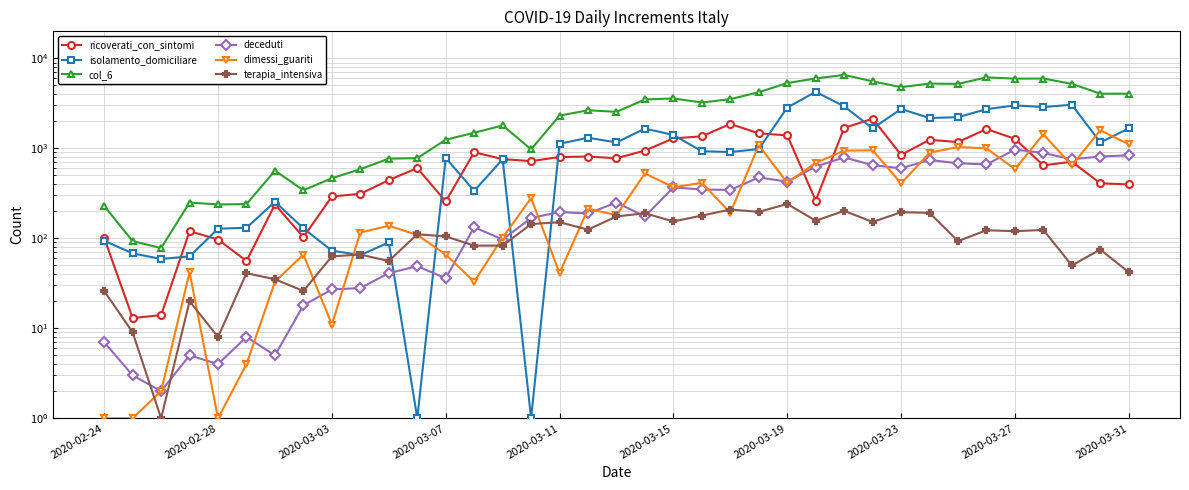

How many times do dimessi_guariti and ricoverati_con_sintomi cross each other?

5